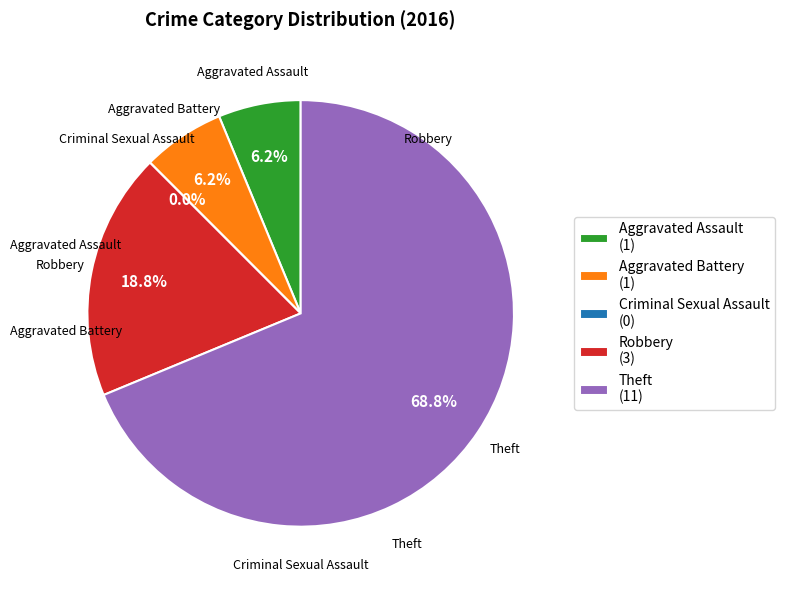

The Aggravated Assault slice represents 1% of the pie. True or false?

False